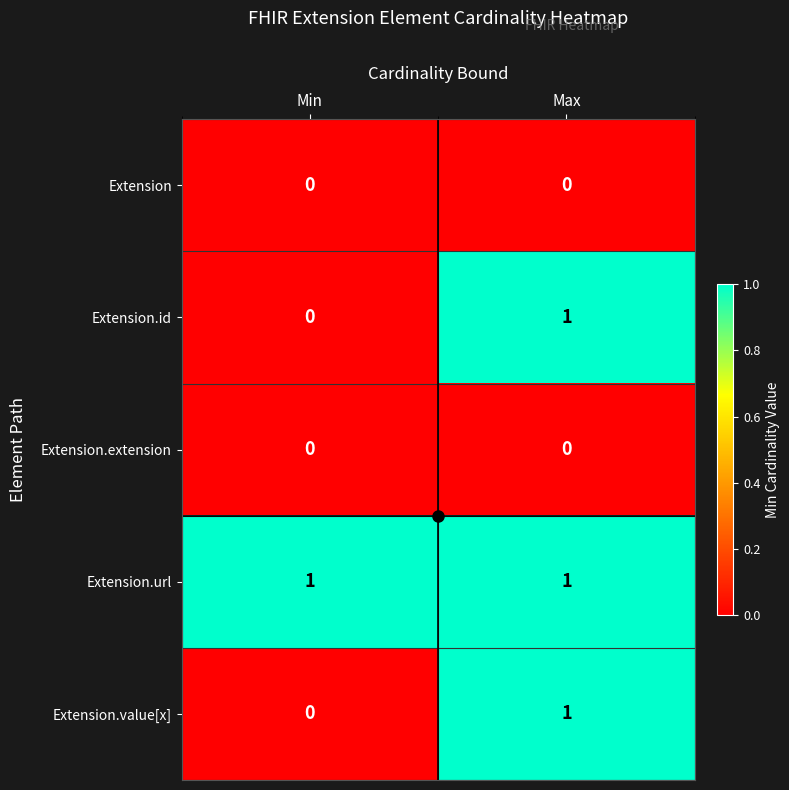

The Extension.url series shows 2 at Min. True or false?

False